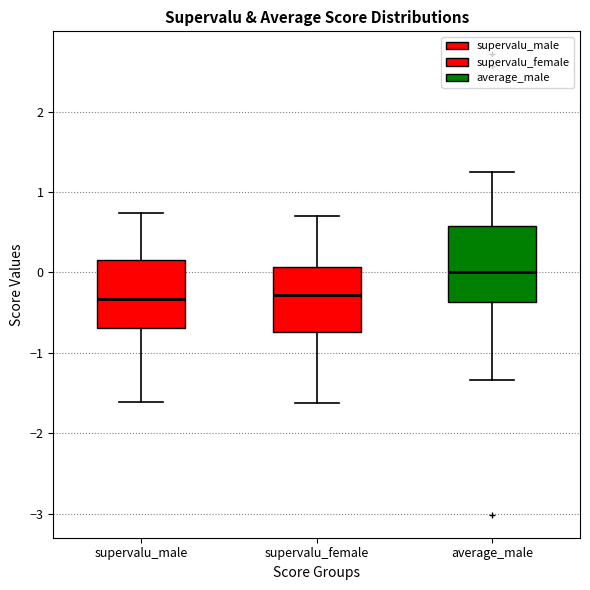

Reading left to right, transcribe this box plot: for each box, give where its median line is, the range the box spans, and where its two whiskers end, as read against the y-axis. The values are not printed on the chart, so give them approximately, as read against the axis.

supervalu_male: median -0.3, box -0.7 to 0.2, whiskers -1.6 to 0.7
supervalu_female: median -0.3, box -0.7 to 0.1, whiskers -1.6 to 0.7
average_male: median 0.0, box -0.4 to 0.6, whiskers -1.3 to 1.2